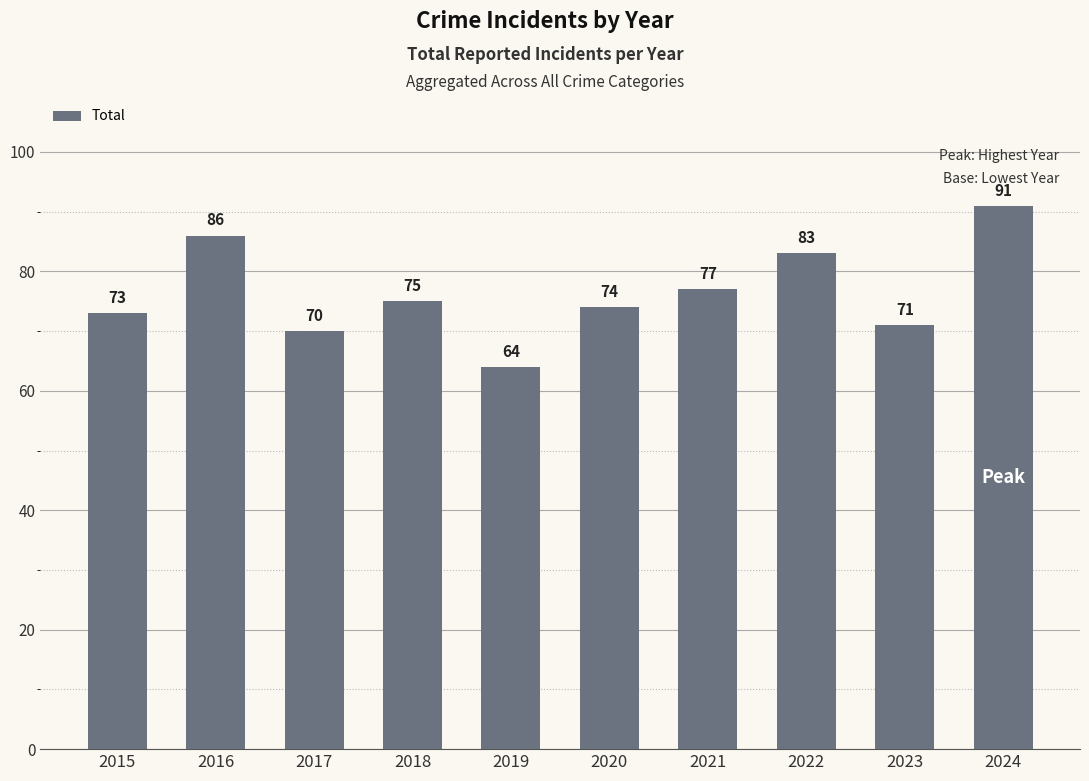

How many bars are there in total?

10